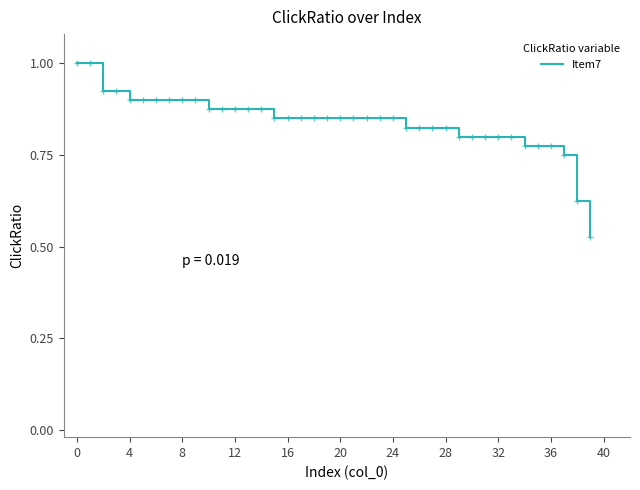

What is the maximum value shown in the chart?

1.0